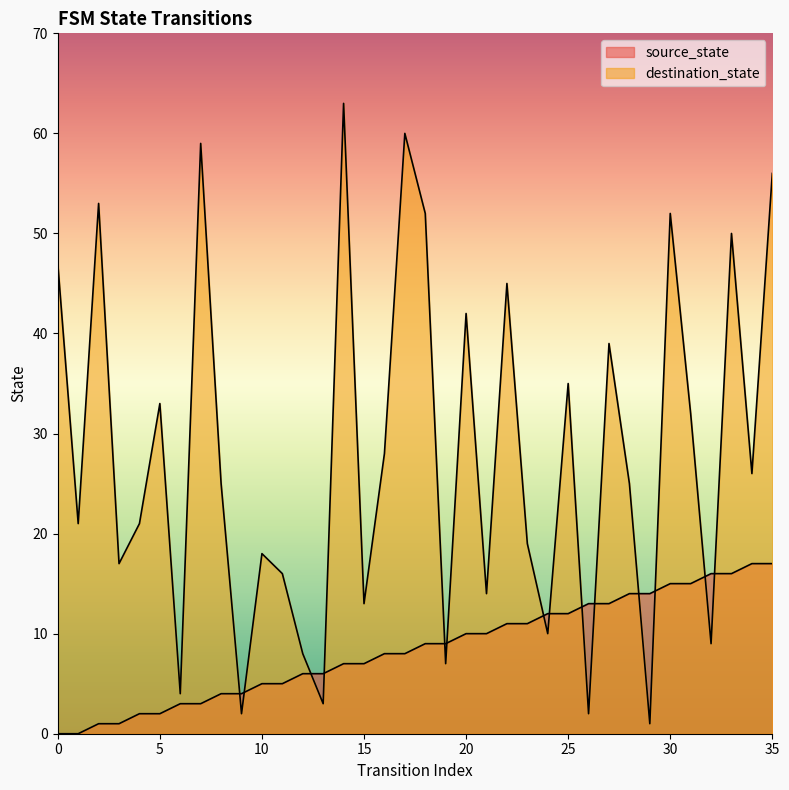

Rank the series by their average value, from lowest to highest.

source_state, destination_state